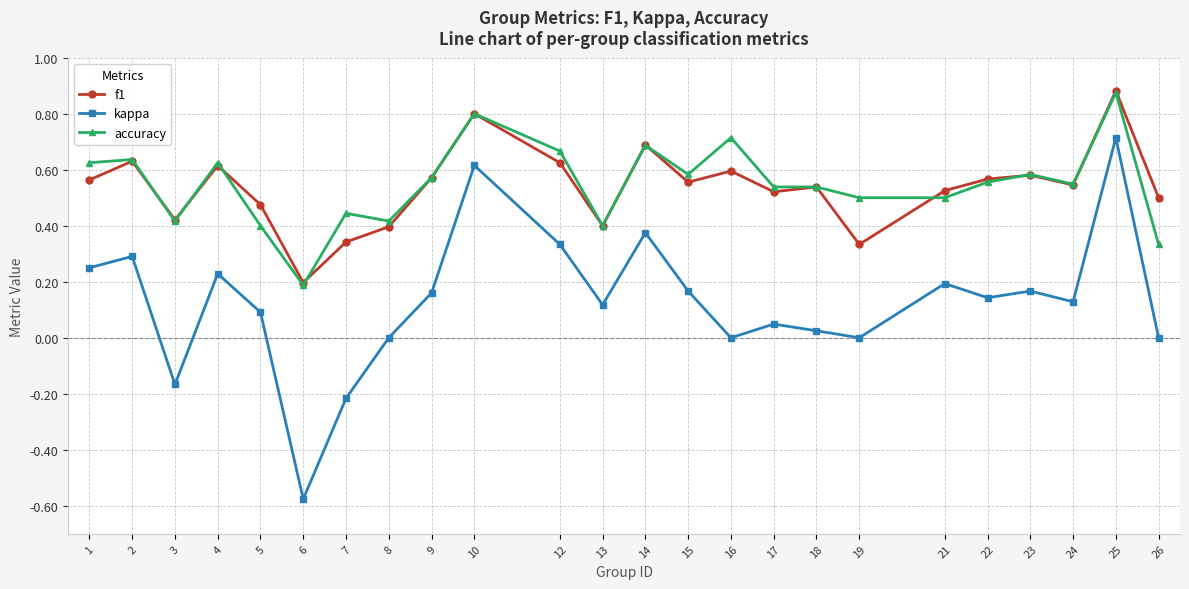

Is the value of kappa at 1 greater than the value of f1 at 5?

No